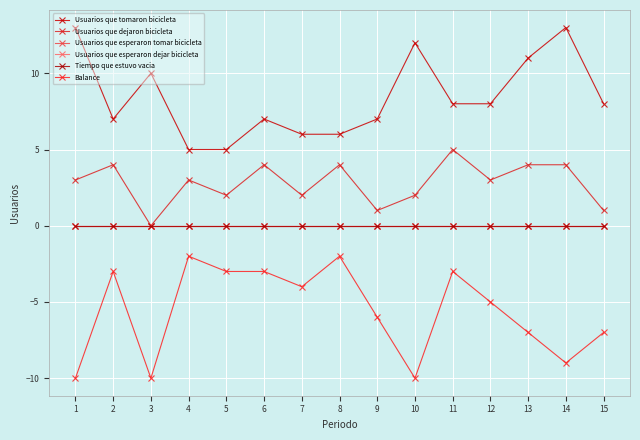

What value does the Usuarios que tomaron bicicleta series have at 2?

7